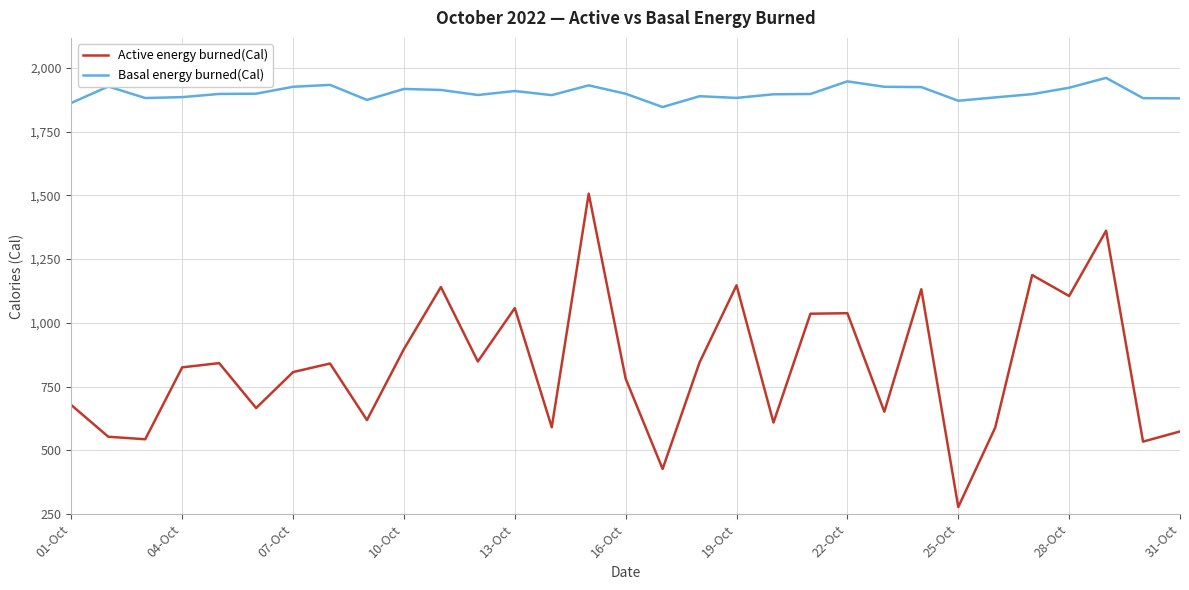

Which series has the largest range (max minus min)?

Active energy burned(Cal)